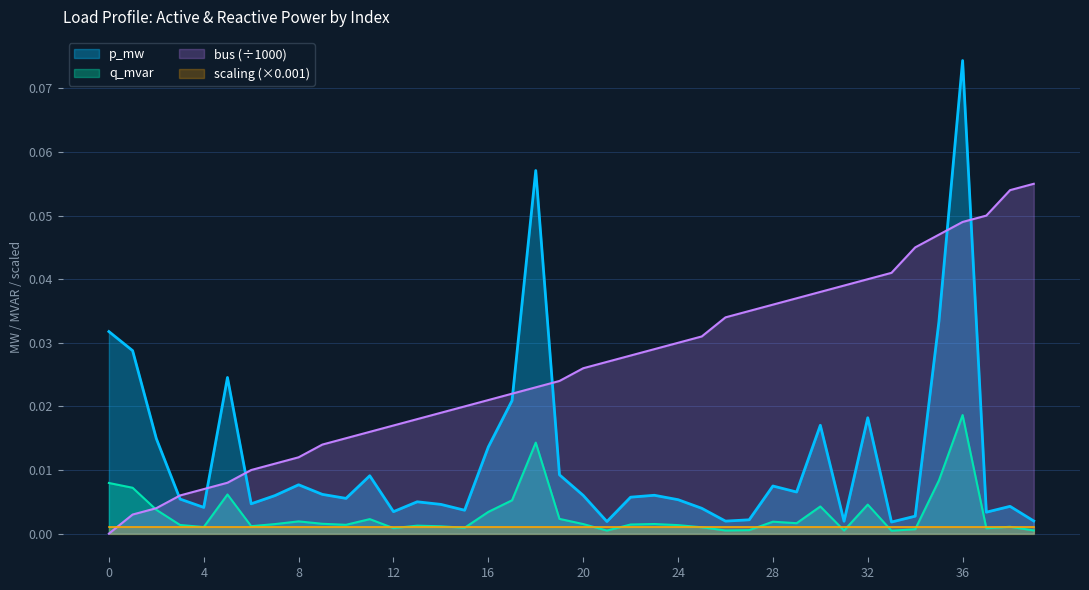

At which category is the sum across all series the highest?

36